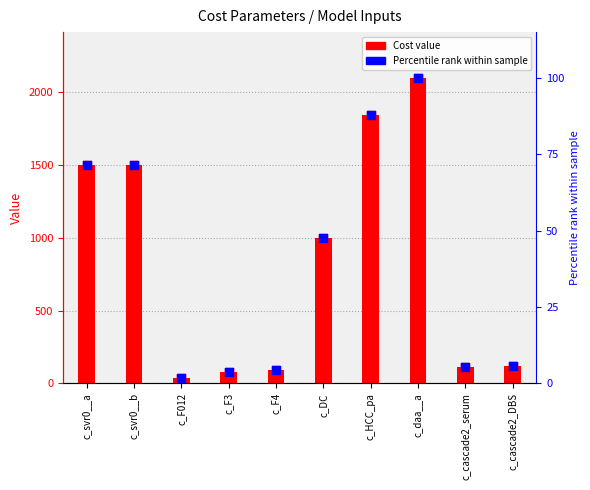

What is the total value across all series at c_F3?

80.7